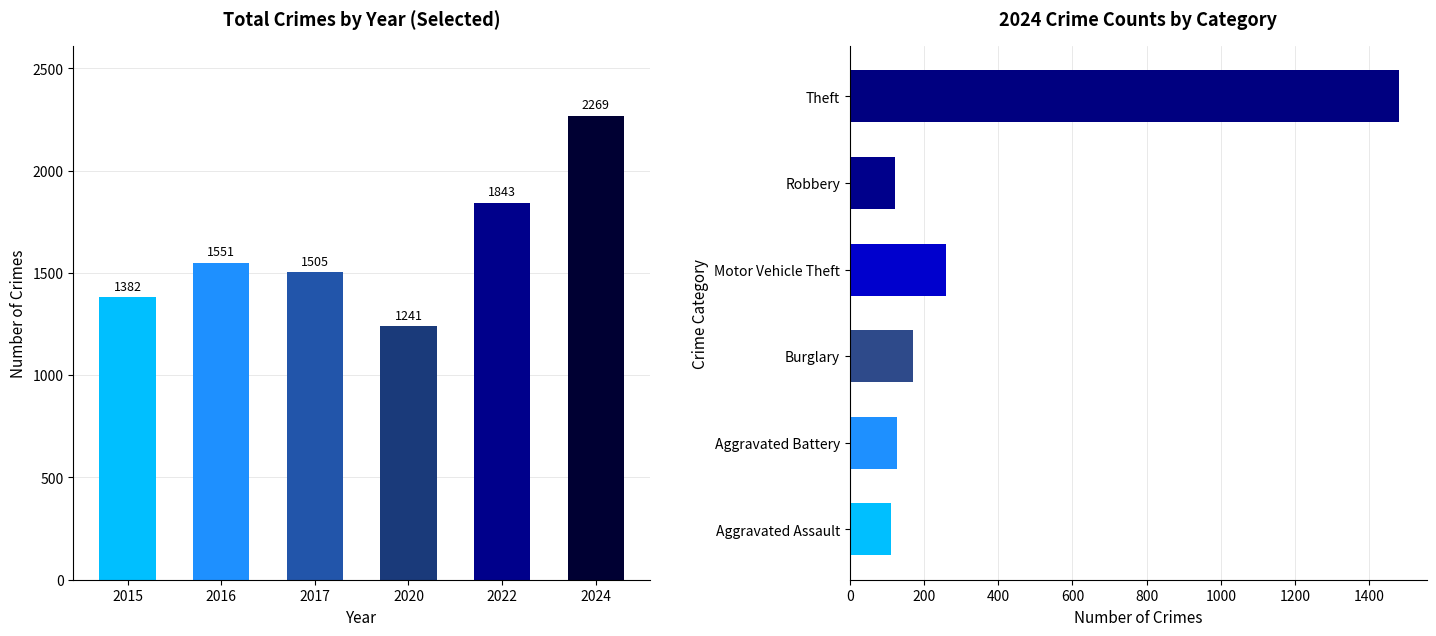

What is the difference between the second highest and minimum values?

602